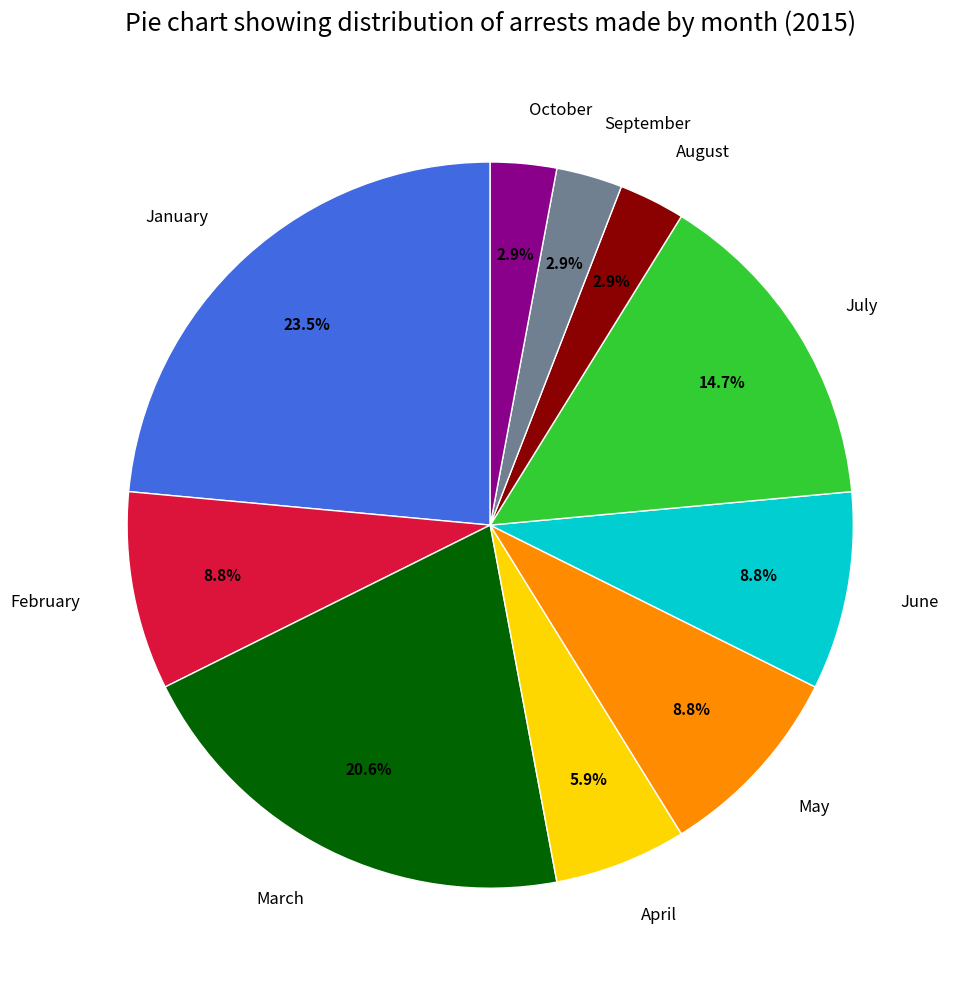

Combined, do September and February account for over 50%?

No